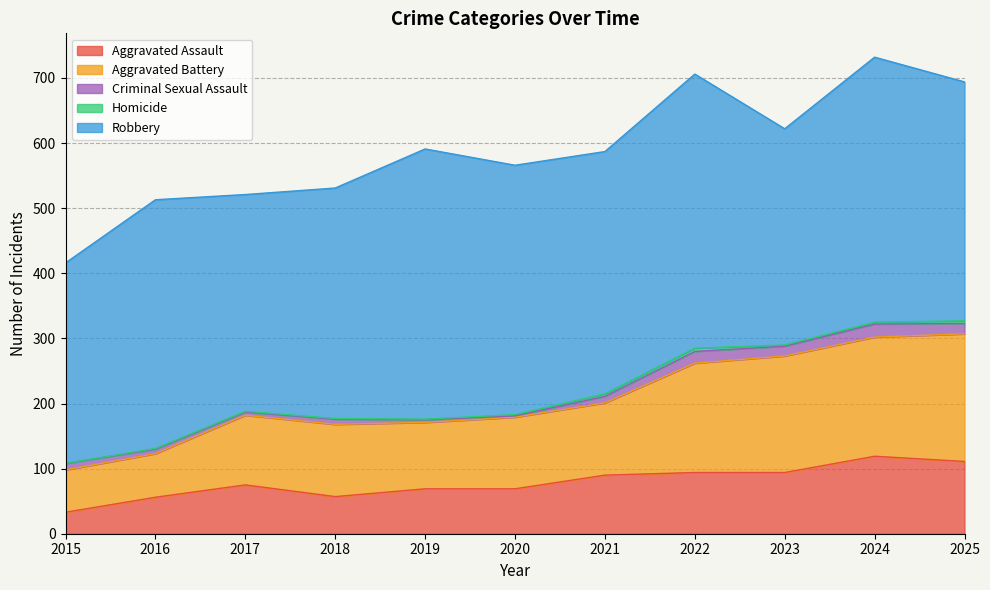

Reading left to right, extract all data points from this chart.

Aggravated Assault: 2015=33	2016=56	2017=75	2018=57	2019=69	2020=69	2021=90	2022=94	2023=94	2024=119	2025=111
Aggravated Battery: 2015=65	2016=67	2017=107	2018=111	2019=102	2020=110	2021=111	2022=168	2023=179	2024=183	2025=196
Criminal Sexual Assault: 2015=10	2016=7	2017=5	2018=8	2019=4	2020=2	2021=10	2022=18	2023=15	2024=20	2025=16
Homicide: 2015=0	2016=1	2017=1	2018=1	2019=1	2020=2	2021=4	2022=5	2023=2	2024=3	2025=4
Robbery: 2015=308	2016=382	2017=333	2018=354	2019=415	2020=383	2021=372	2022=421	2023=332	2024=407	2025=367